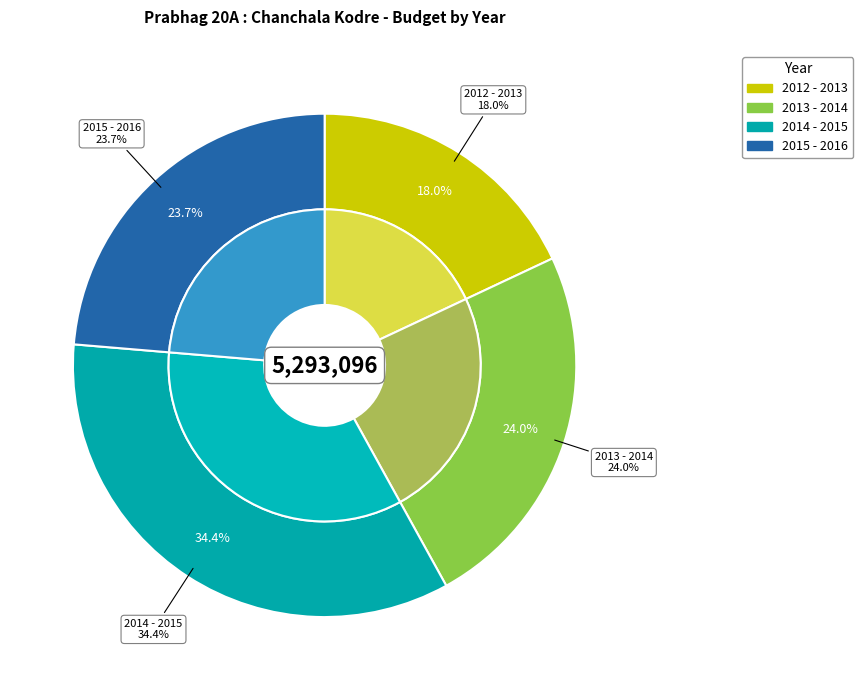

How many segments does this pie chart have?

4